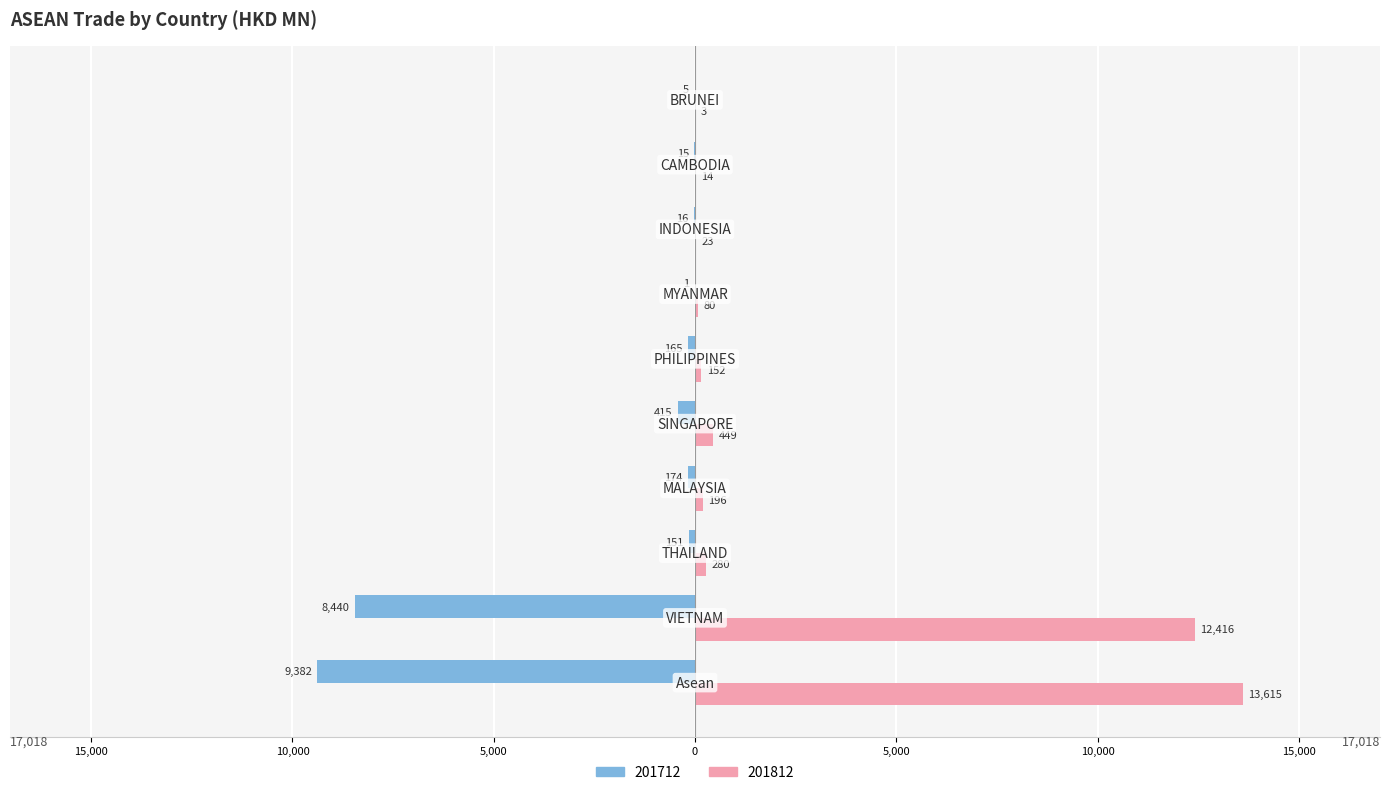

What are all the series names shown in the legend?

201712, 201812